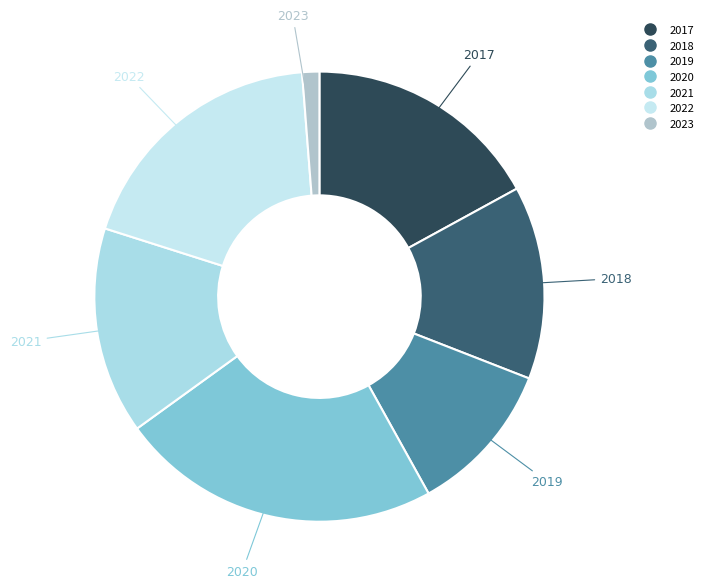

Which category has the biggest portion of the pie?

2020